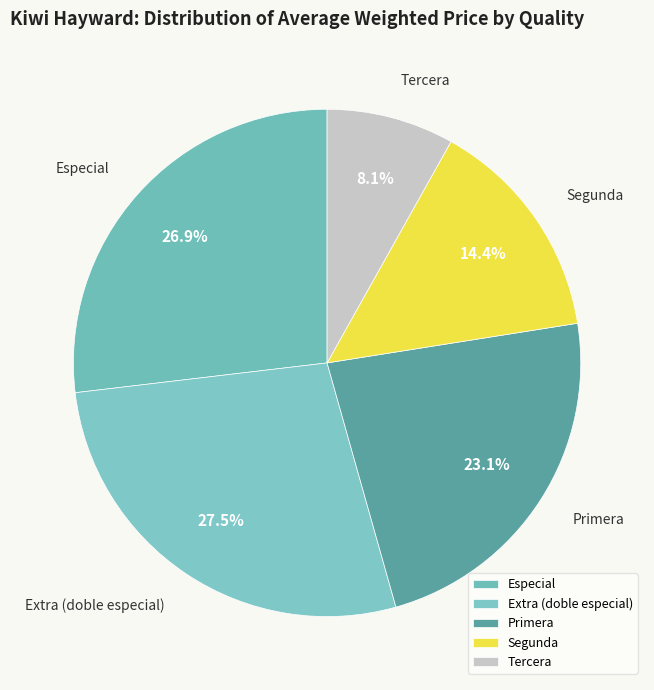

Between Extra (doble especial) and Primera, which is larger?

Extra (doble especial)